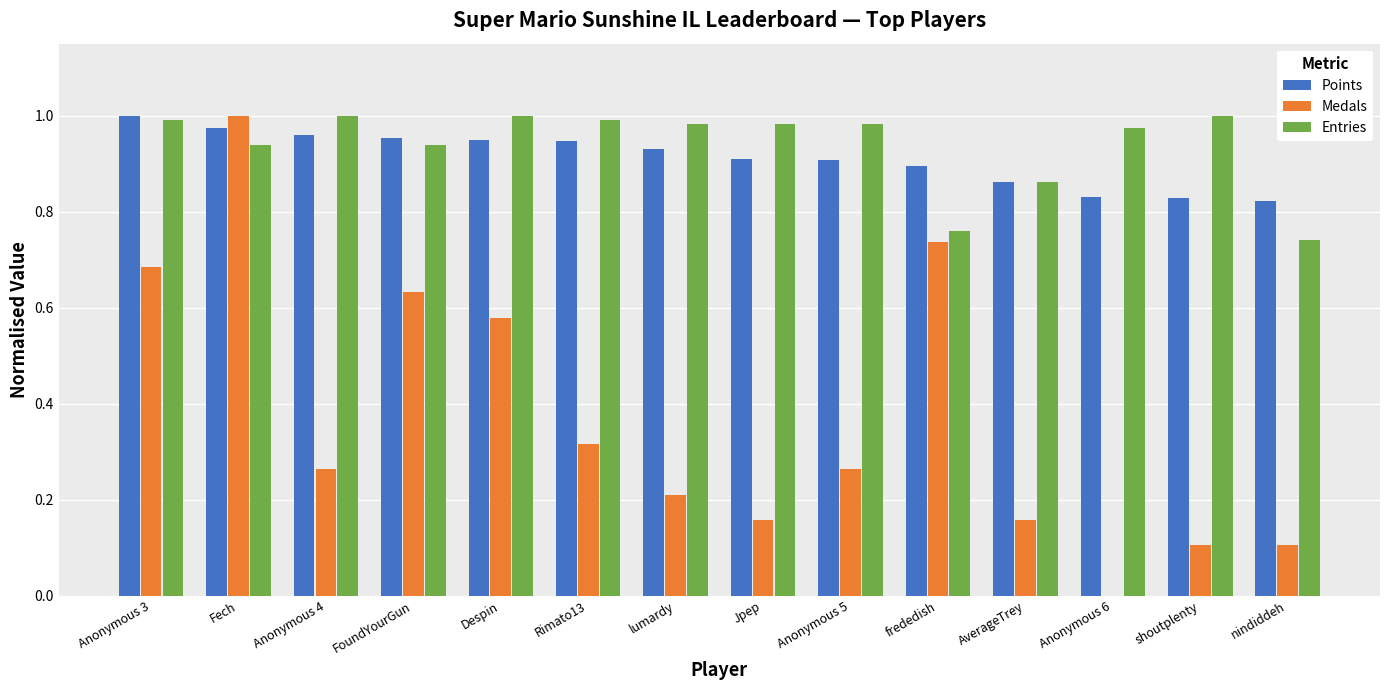

What is the sum of the Entries values at lumardy and Despin?

2.0